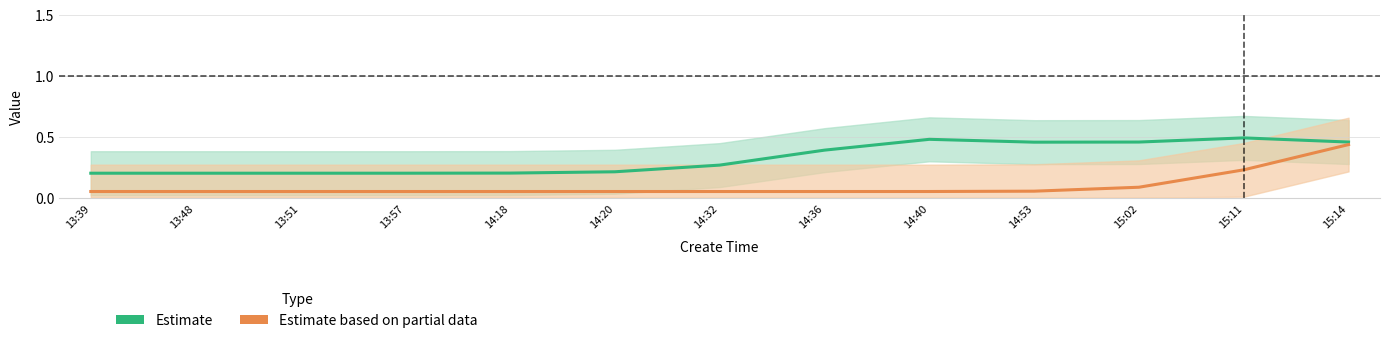

Which series has the largest range (max minus min)?

Estimate based on partial data